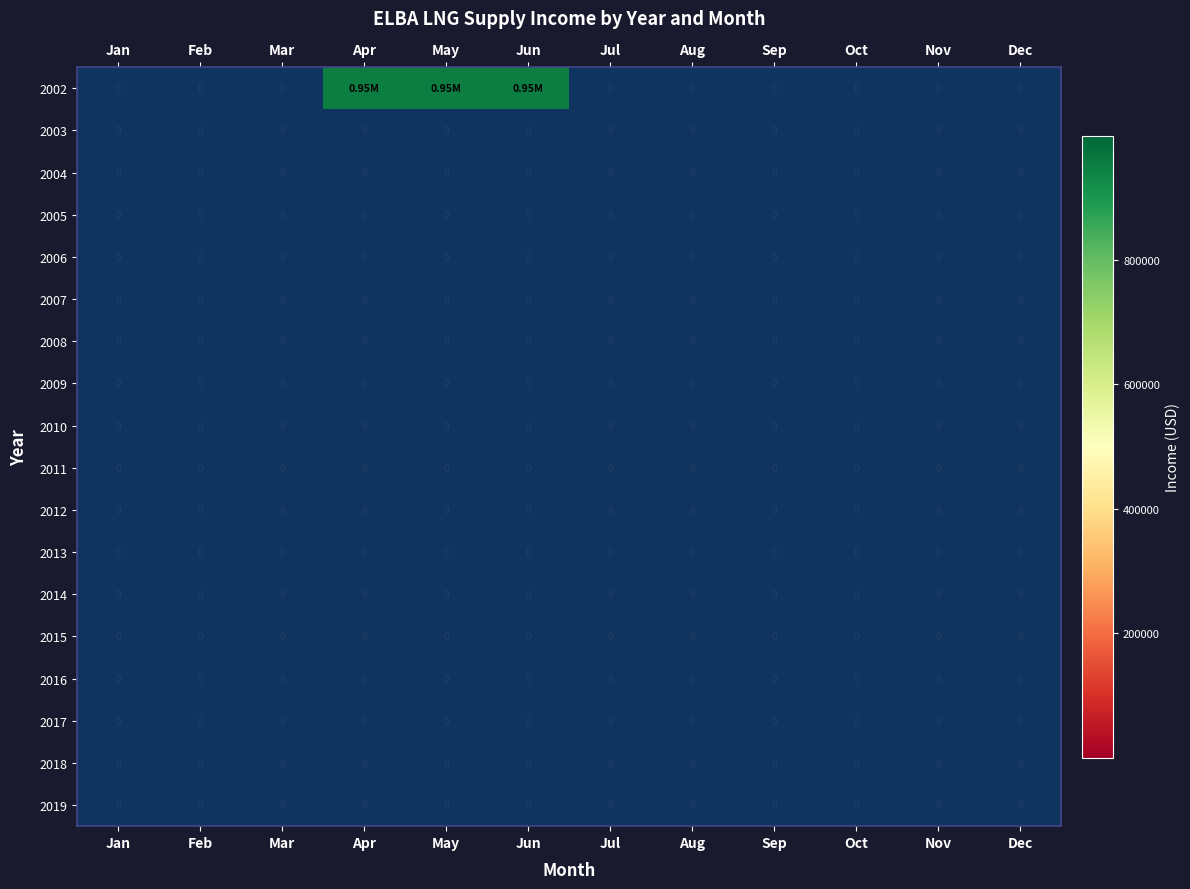

Between Jan and Oct, which is larger?

Jan